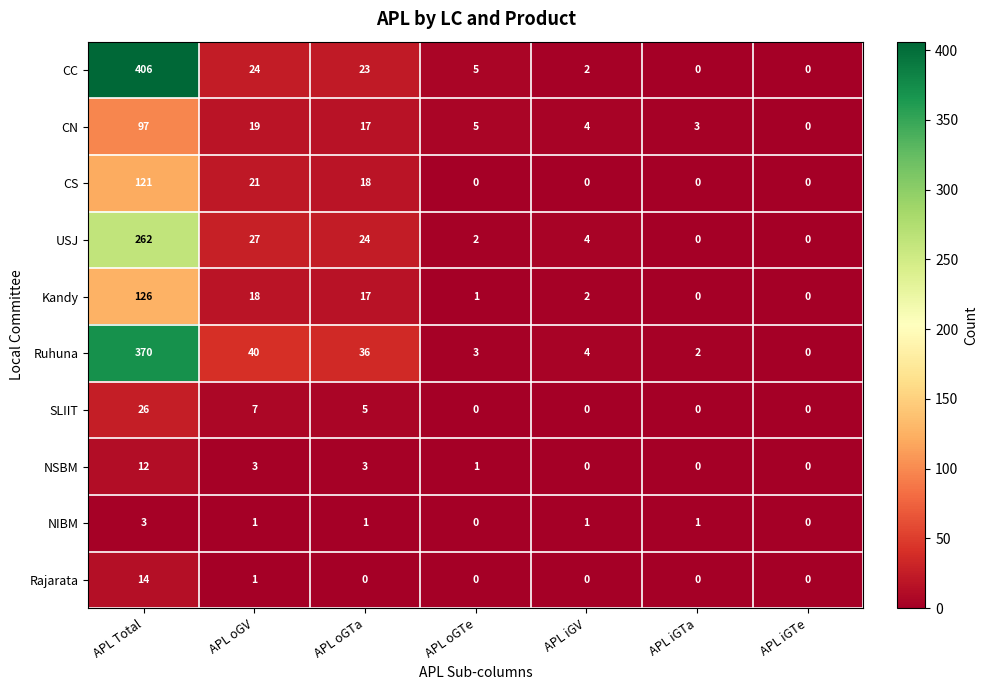

Which series has the largest total across all categories?

CC